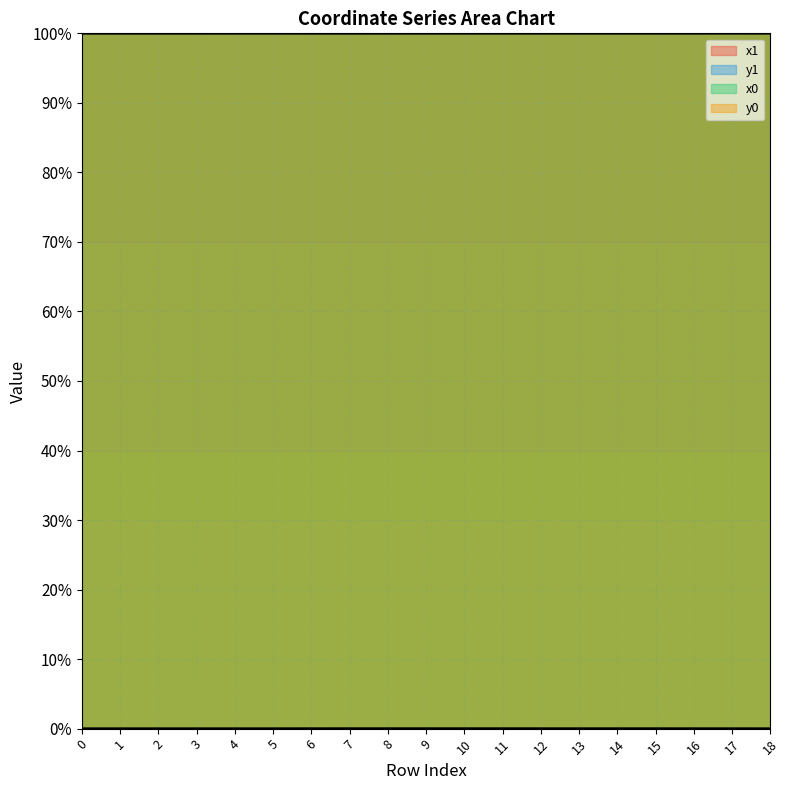

Reading left to right, list all the values displayed in this chart.

x1: 100.0	100.0	100.0	100.0	100.0	100.0	100.0	100.0	100.0	100.0	100.0	100.0	100.0	100.0	100.0	100.0	100.0	100.0	100.0
y1: 0.0	0.0	0.0	0.0	0.0	0.0	0.0	0.0	0.0	0.0	0.0	0.0	0.0	0.0	0.0	0.0	0.0	0.0	0.0
x0: 100.0	100.0	100.0	100.0	100.0	100.0	100.0	100.0	100.0	100.0	100.0	100.0	100.0	100.0	100.0	100.0	100.0	100.0	100.0
y0: 0.0	0.0	0.0	0.0	0.0	0.0	0.0	0.0	0.0	0.0	0.0	0.0	0.0	0.0	0.0	0.0	0.0	0.0	0.0